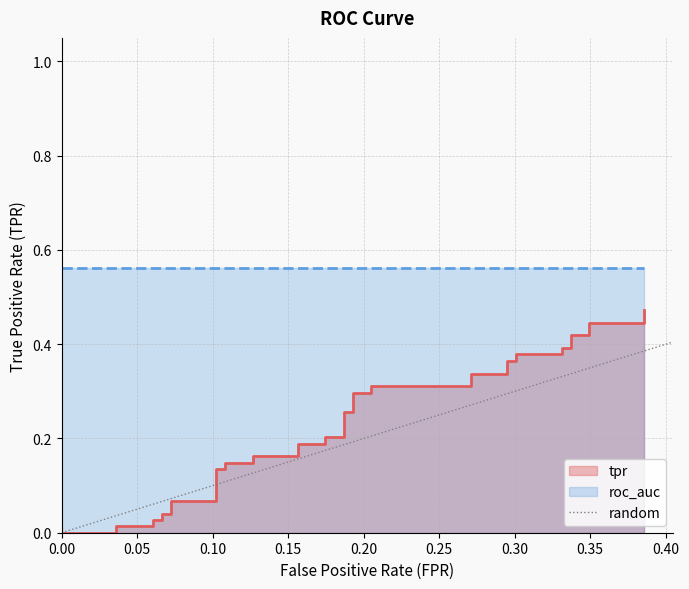

The value at 0.00 is 0. True or false?

True